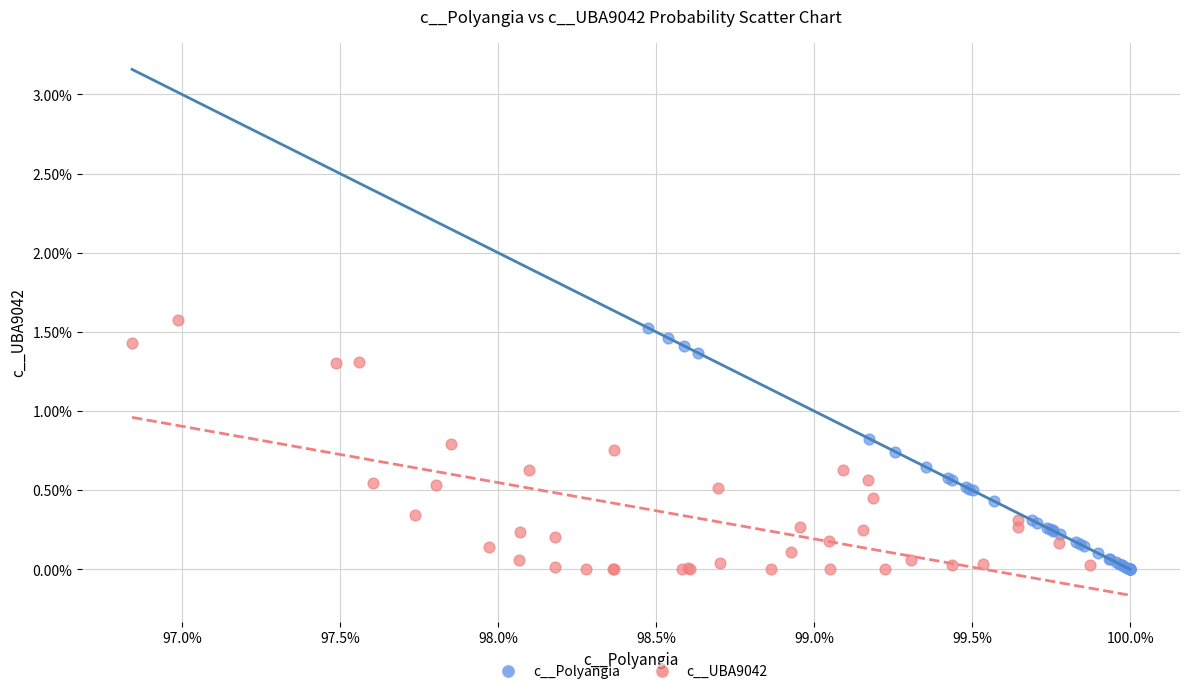

What are all the series names shown in the legend?

c__Polyangia, c__UBA9042